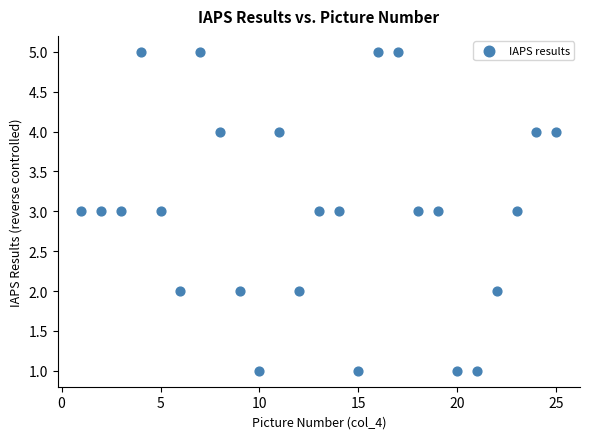

What is the range of Y values (max minus min)?

4